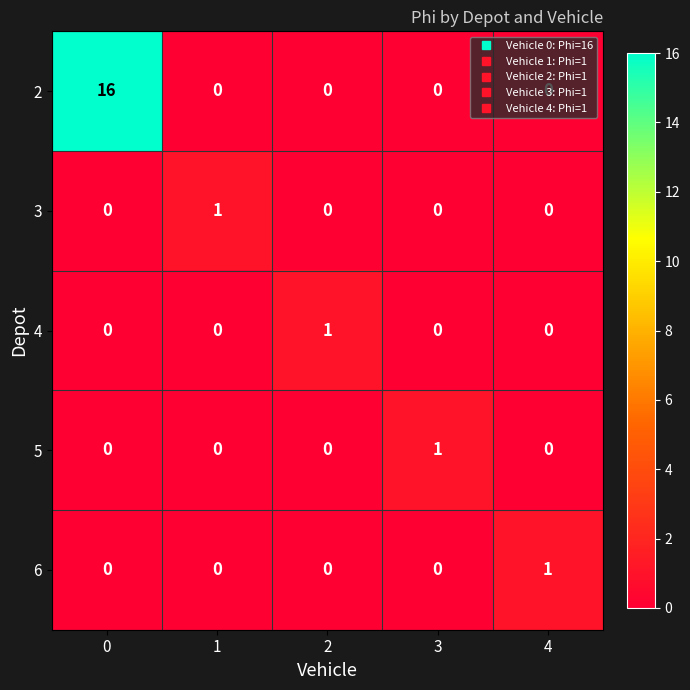

The 2 series shows 7 at 3. True or false?

False